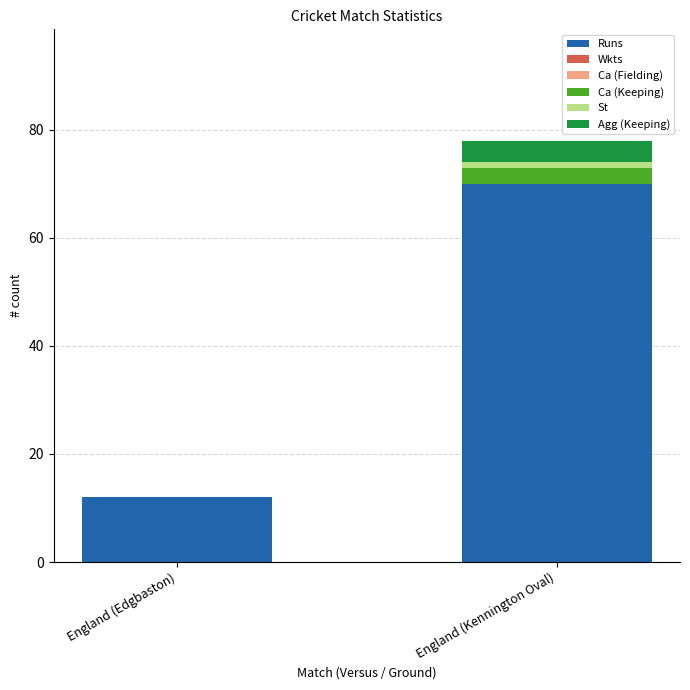

Is it true that Runs equals 70 at England (Kennington Oval)?

True